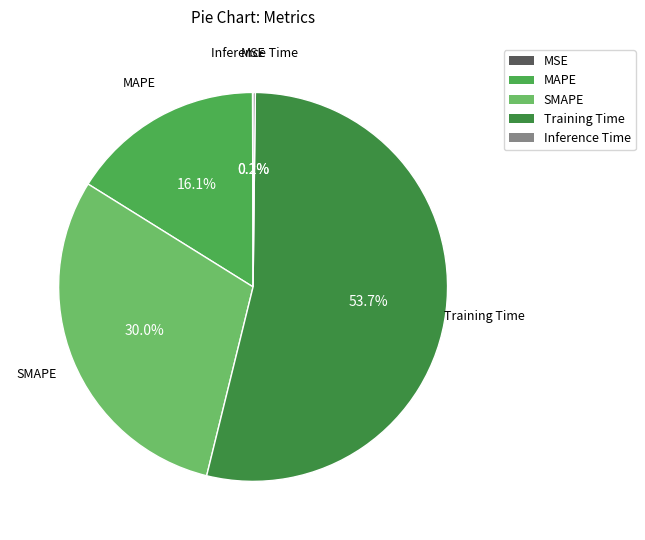

To the nearest percent, what percentage of the pie is Training Time?

54%